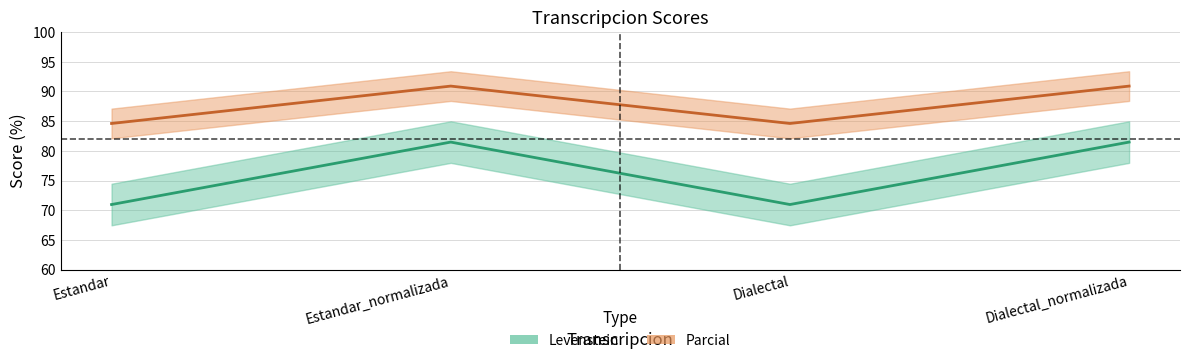

How many lines are shown in the chart?

2